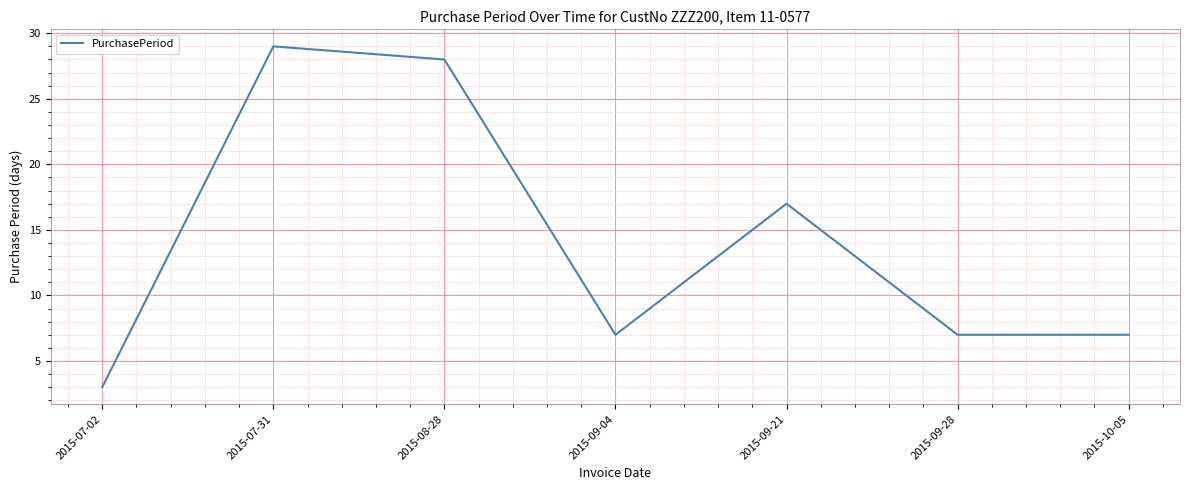

What value does the data have at 2015-07-31, to the nearest 10?

30